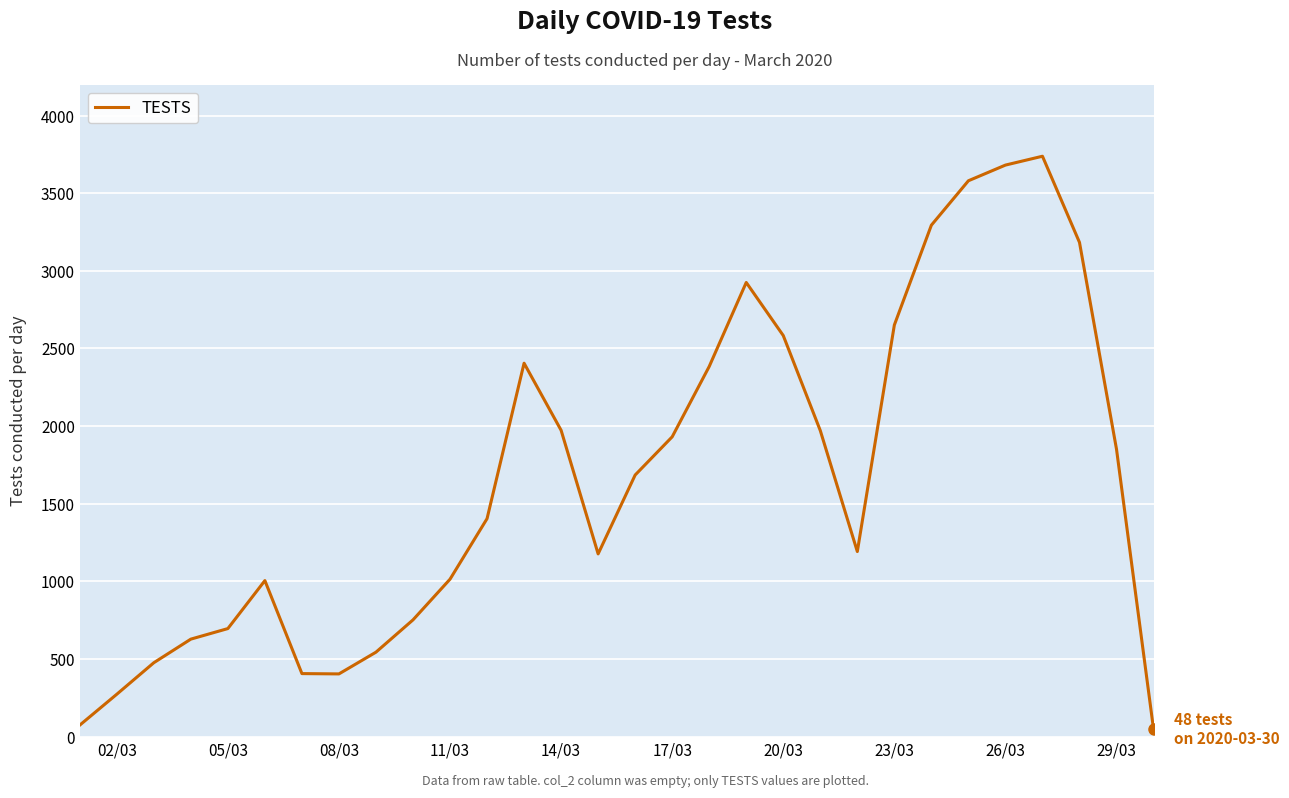

What is the difference between the maximum and minimum values?

3690